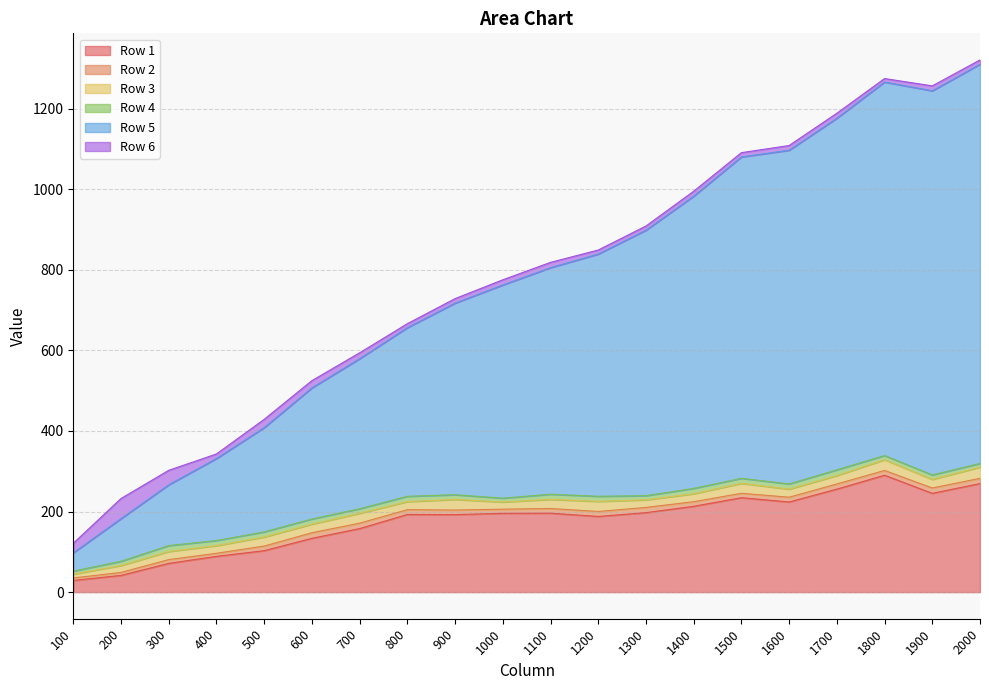

True or false: Row 3 and Row 1 cross at least once.

False